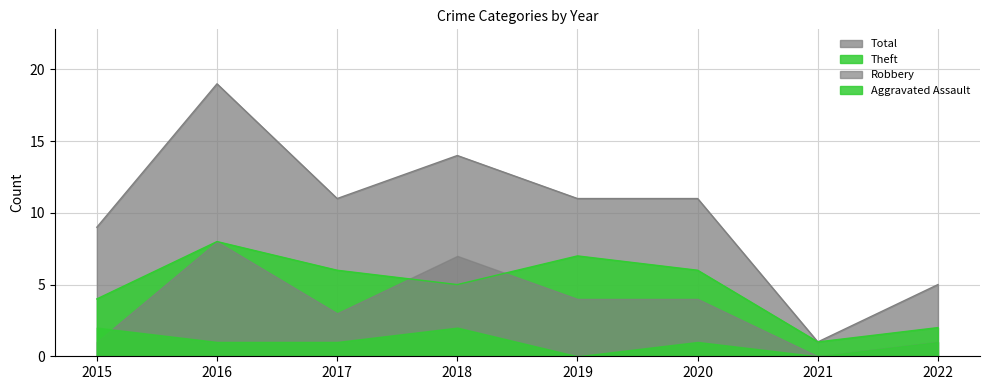

Rank the series by their average value, from lowest to highest.

Aggravated Assault, Robbery, Theft, Total